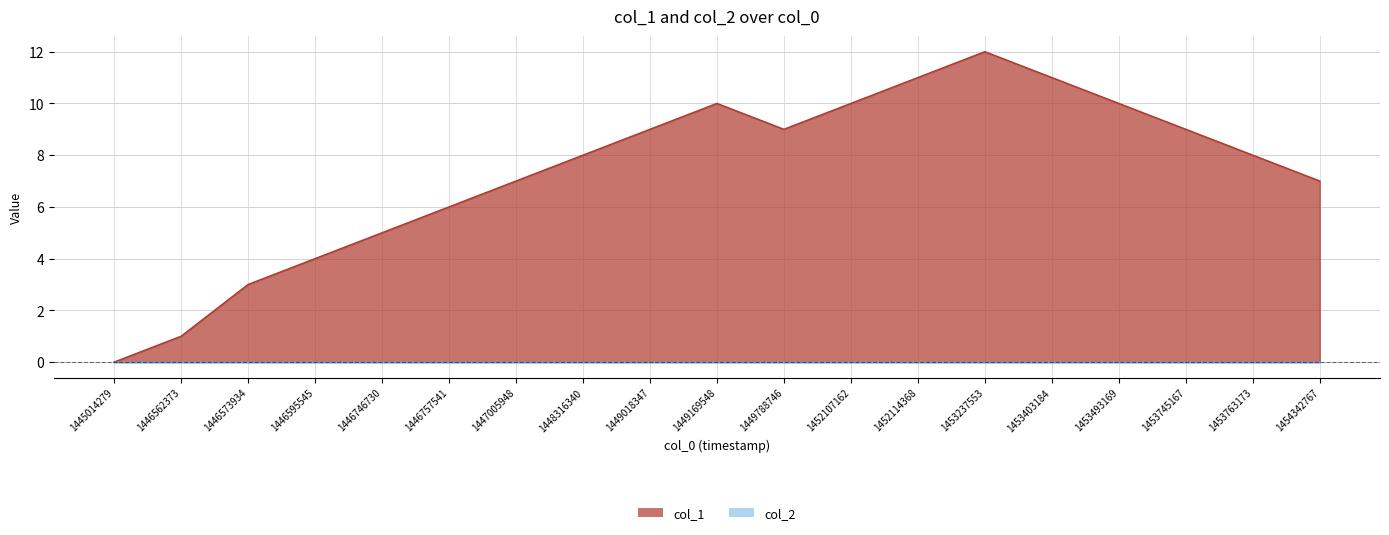

What is the difference between the second highest and minimum values?

11